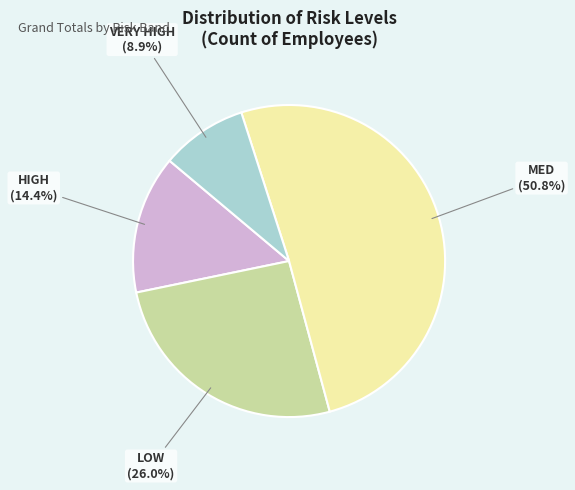

Approximately how many times larger is the value at LOW compared to VERY HIGH?

2.9